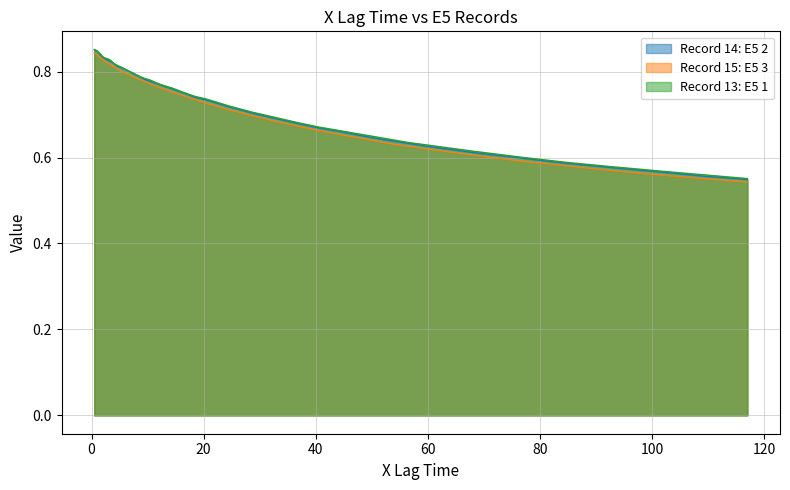

What is the difference between the maximum and minimum values in the Record 14: E5 2 series?

0.3